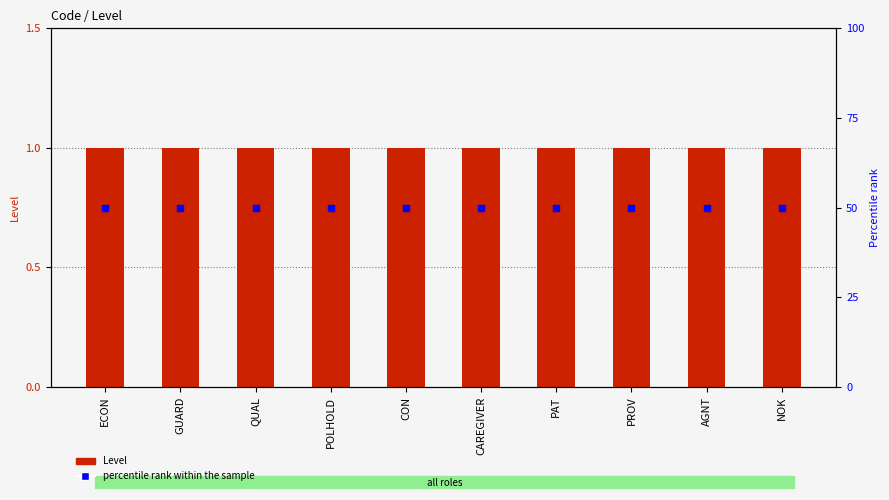

At which category is the sum across all series the highest?

ECON